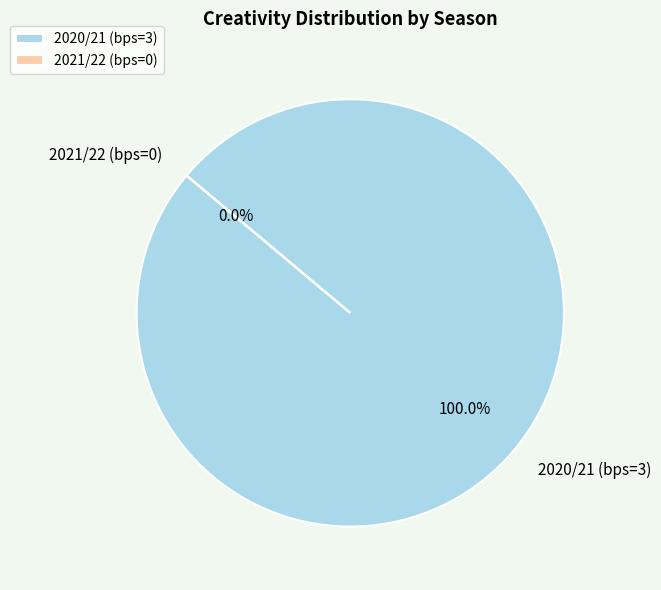

Which slice is the largest?

2020/21 (bps=3)